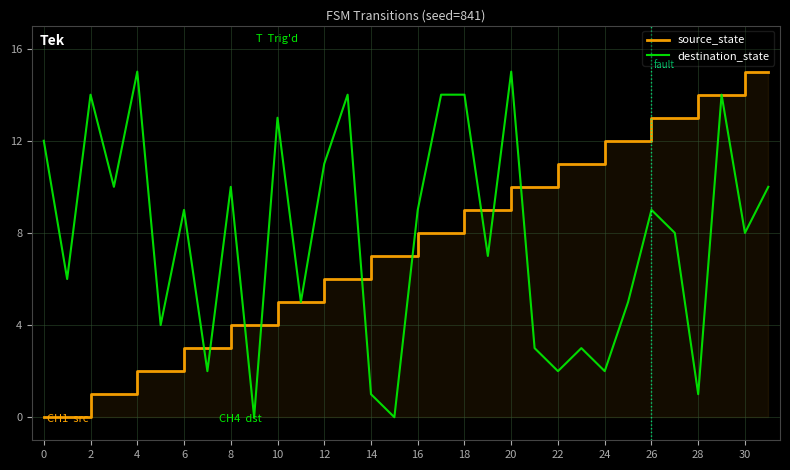

What is the difference between the maximum and minimum values in the destination_state series?

15